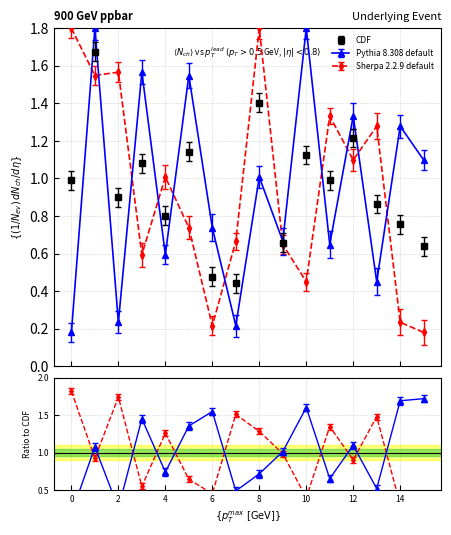

Is it true that O equals 1.3 at 6?

False